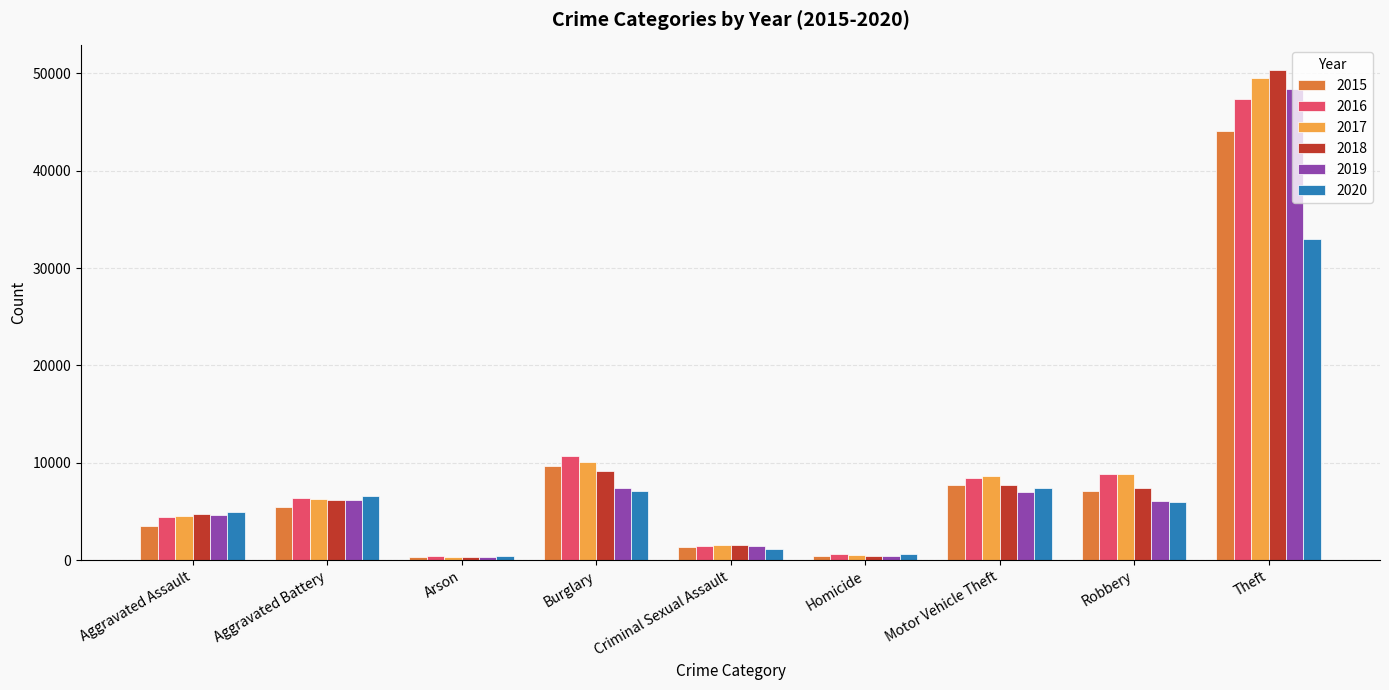

Which series has the widest spread of values?

2018